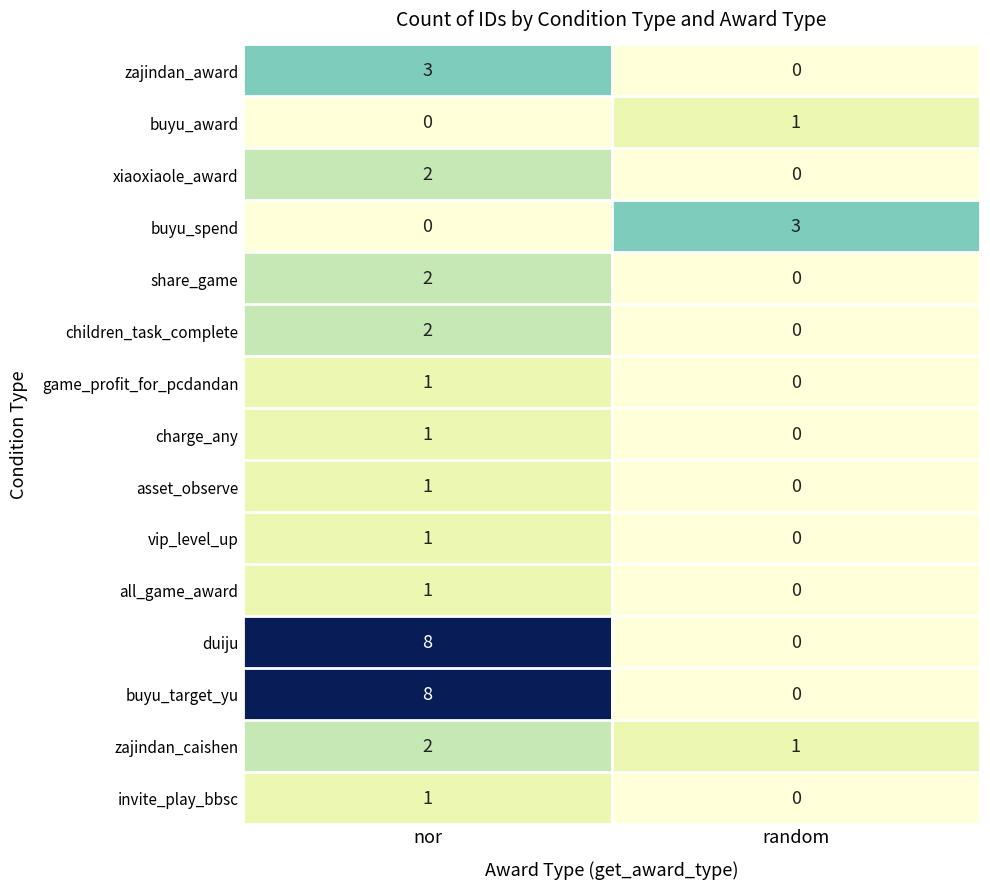

What is the sum of all zajindan_award values?

3